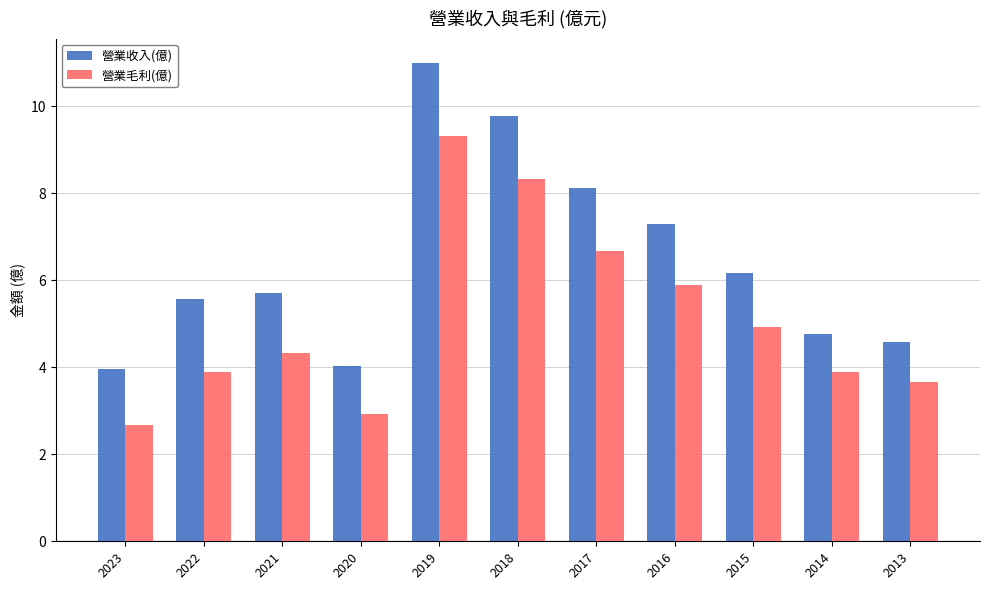

Where does the 營業毛利(億) series first go above 4?

2021